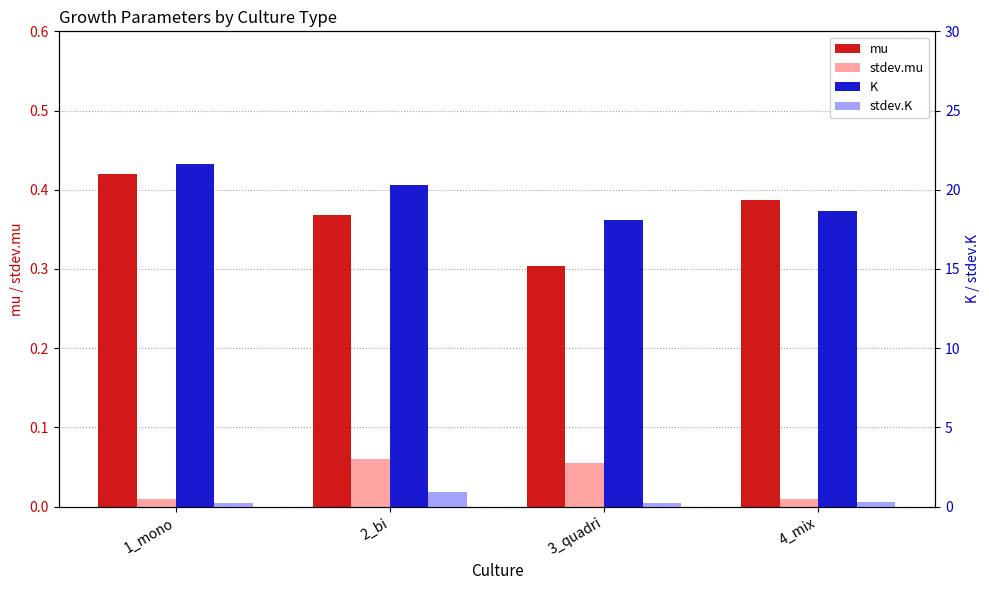

Which category has the lowest value across all series?

4_mix